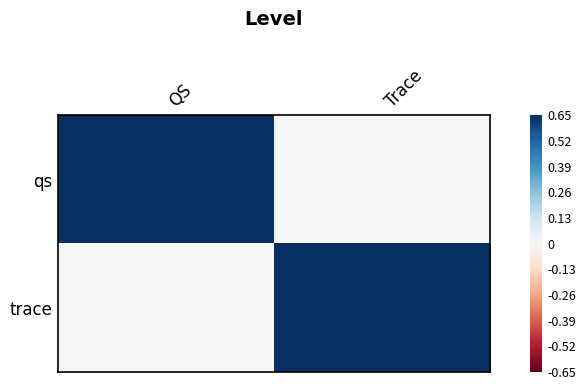

What is the difference between the highest and lowest values at Trace?

1